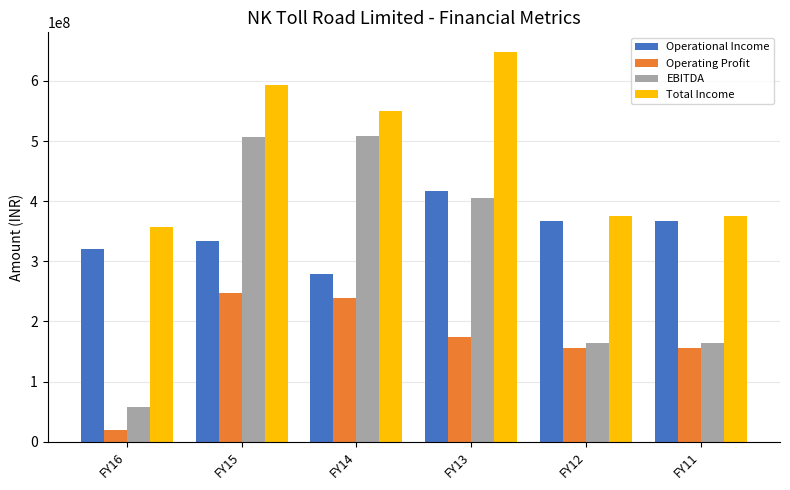

True or false: Total Income has a value of 376022280 at FY12.

True